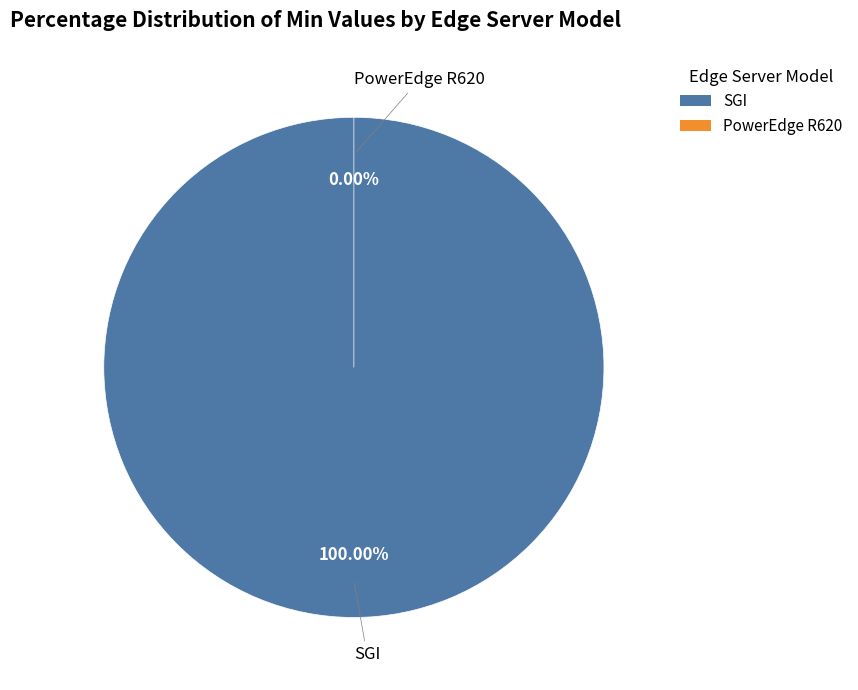

What is the change in value from SGI to PowerEdge R620?

-37.5